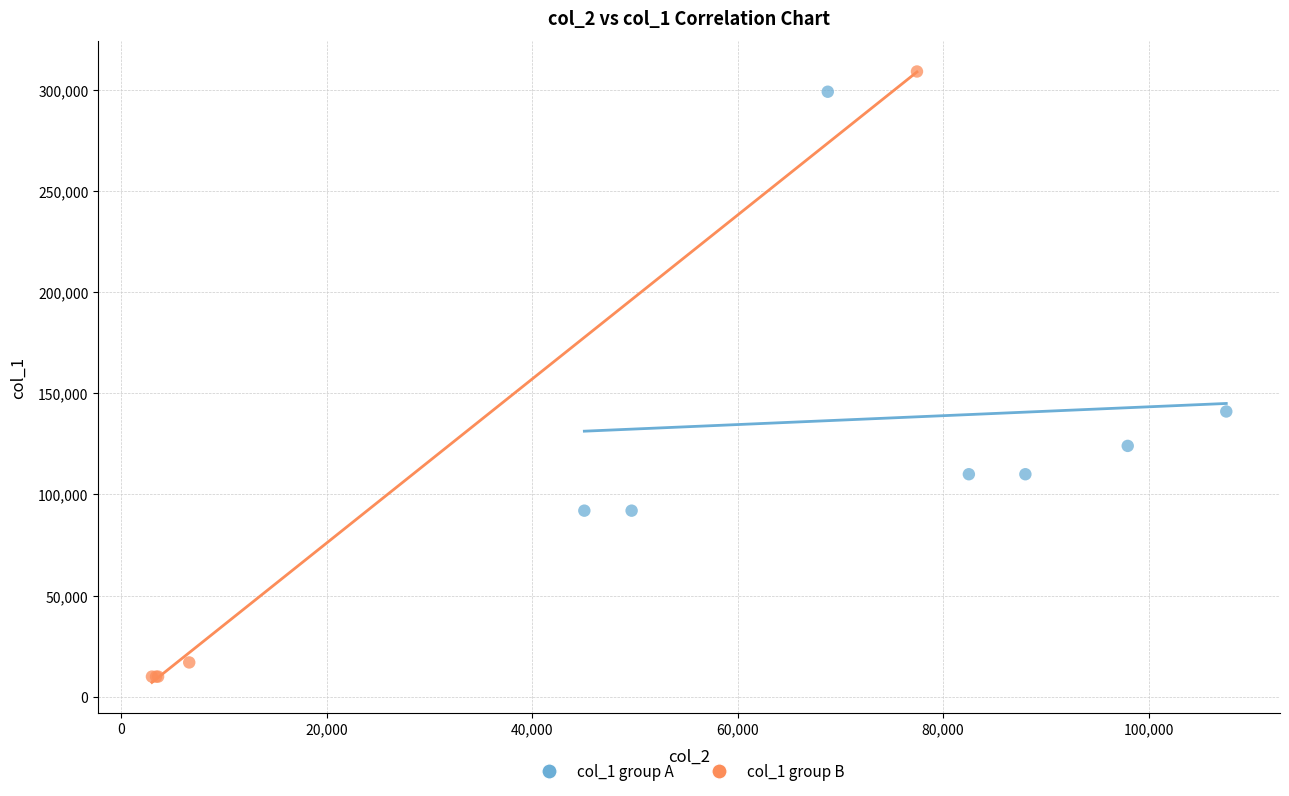

Which series has the largest Y range (max minus min)?

col_1 group B